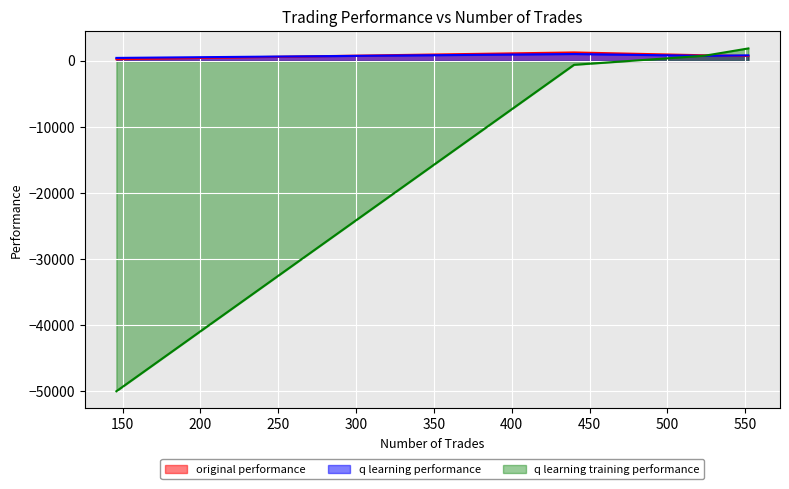

What is the difference between the maximum and minimum values in the original performance series?

1021.3